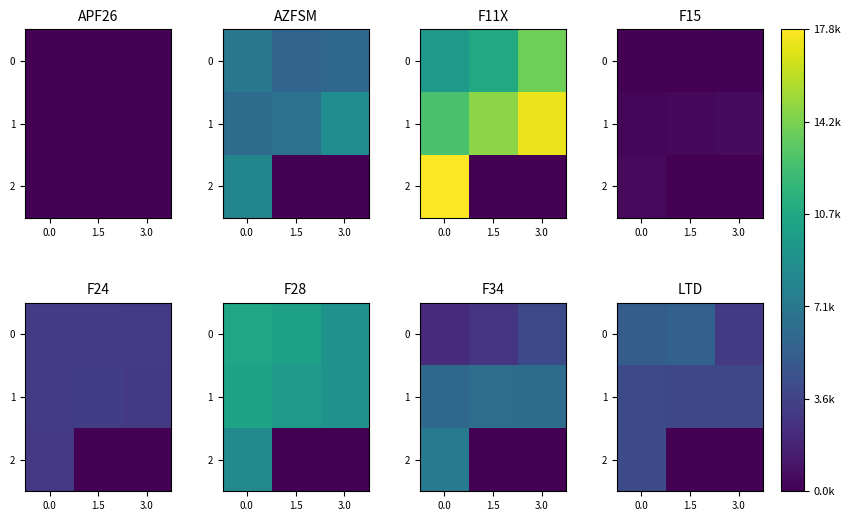

Is it true that row_0 equals 1944 at 0.0?

False